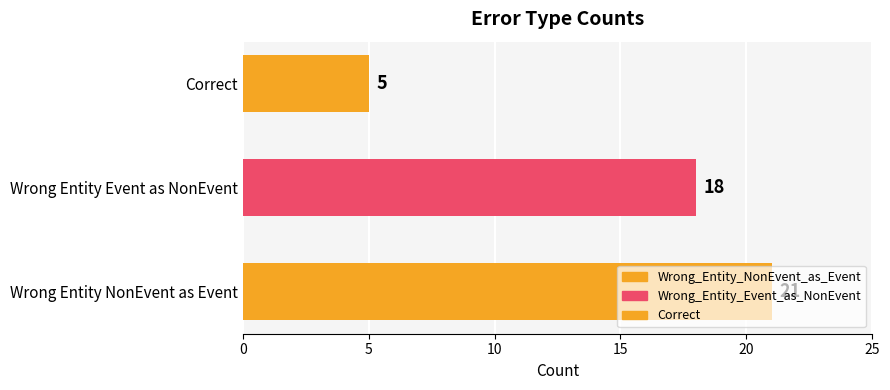

What is the sum of all values?

44